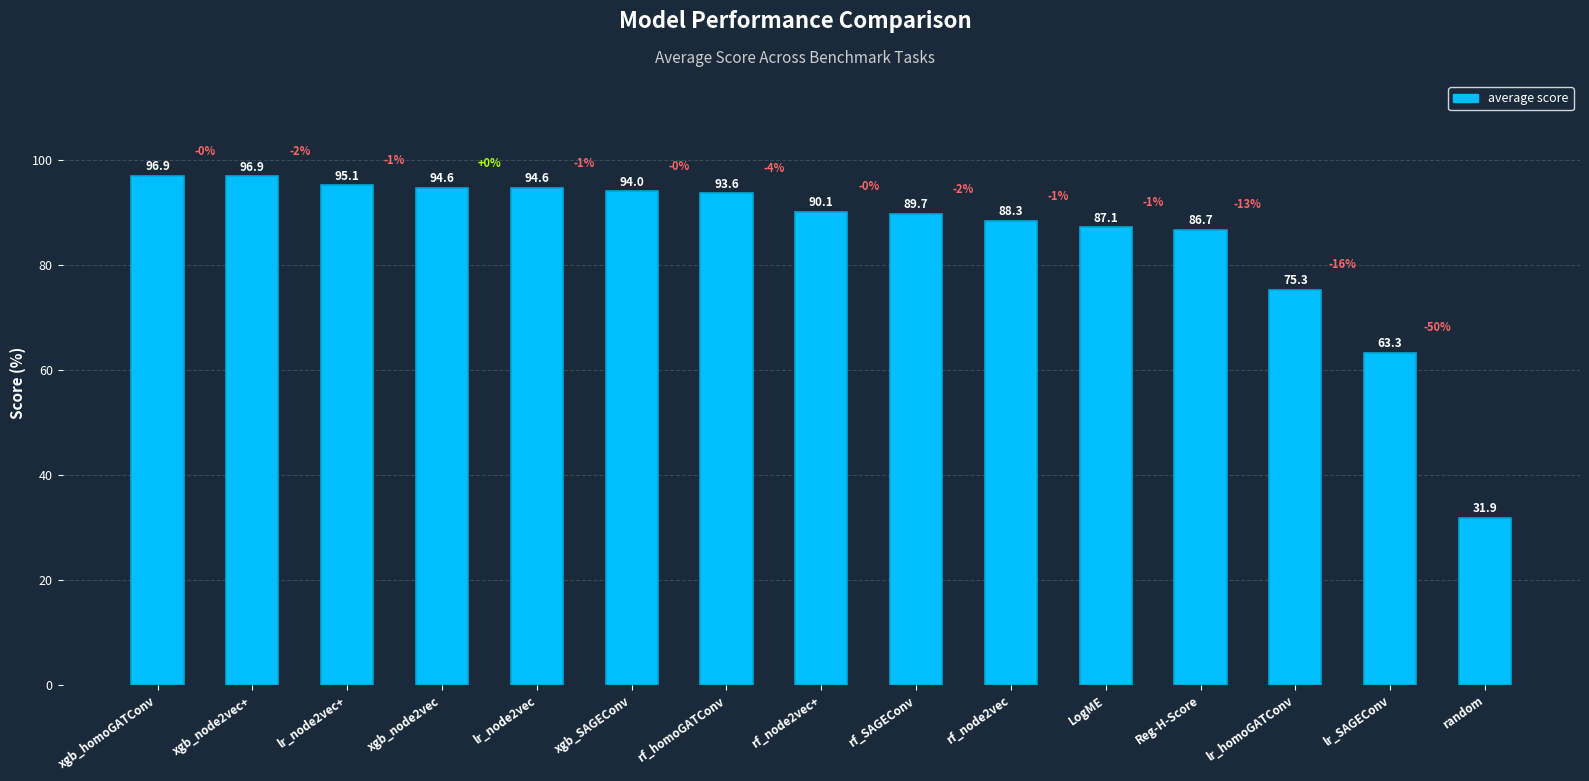

What is the difference between the values at xgb_SAGEConv and lr_node2vec+?

1.1